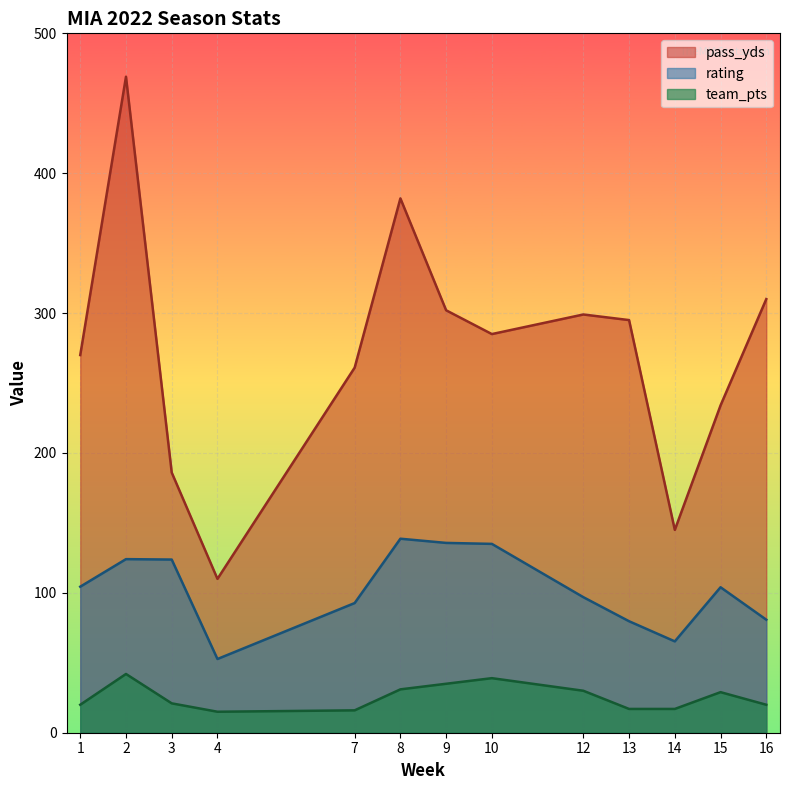

Which series changed the most between 3 and 4?

pass_yds